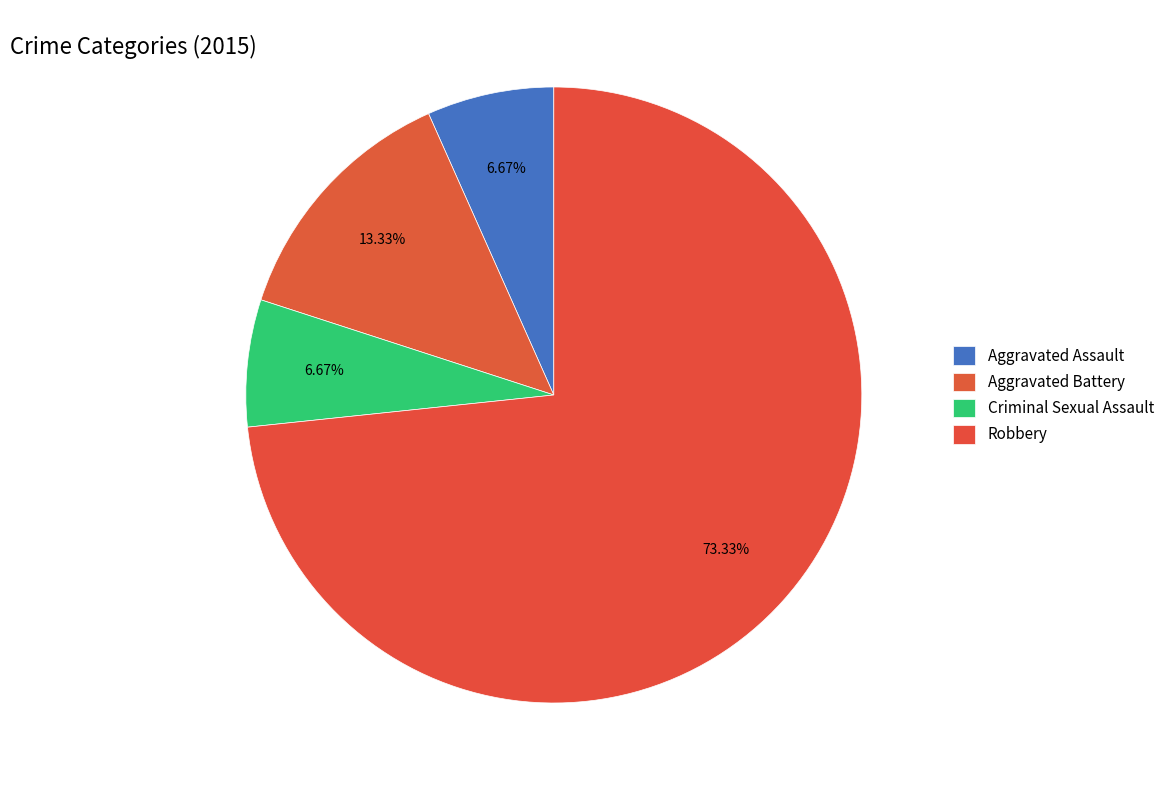

Count the number of slices in the pie.

4